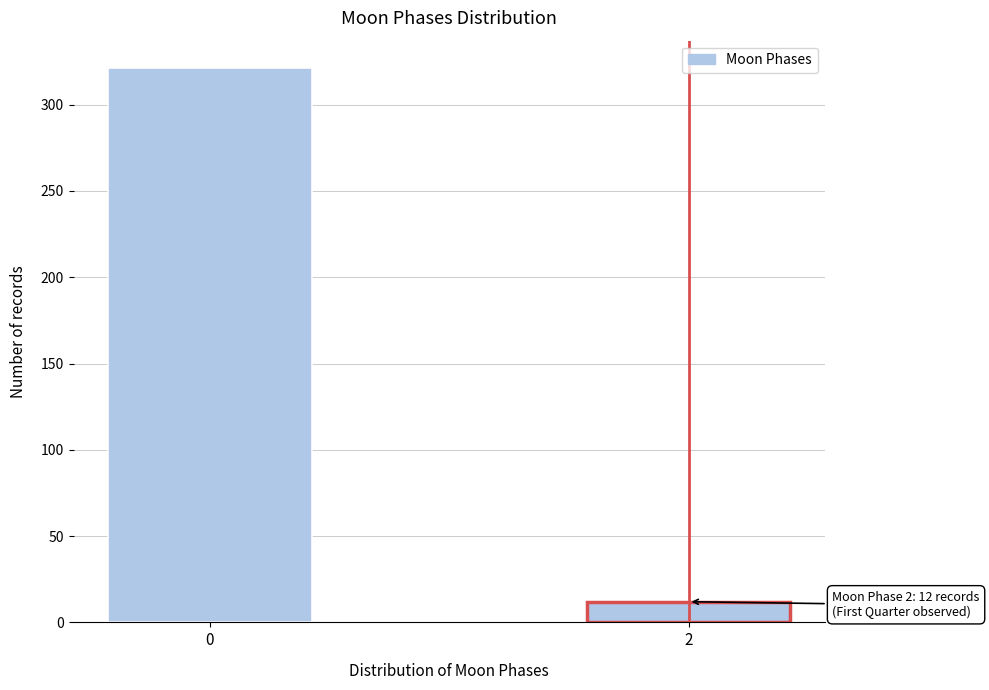

Reading left to right, list all the values displayed in this chart.

0=321	2=12